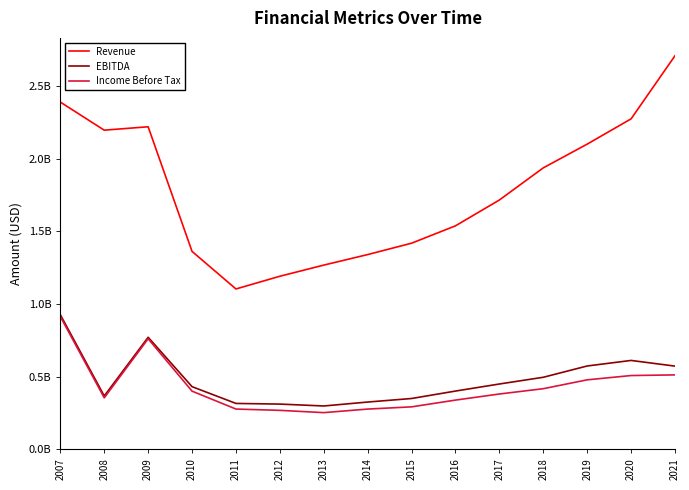

At how many categories does at least one series exceed 635556932?

15